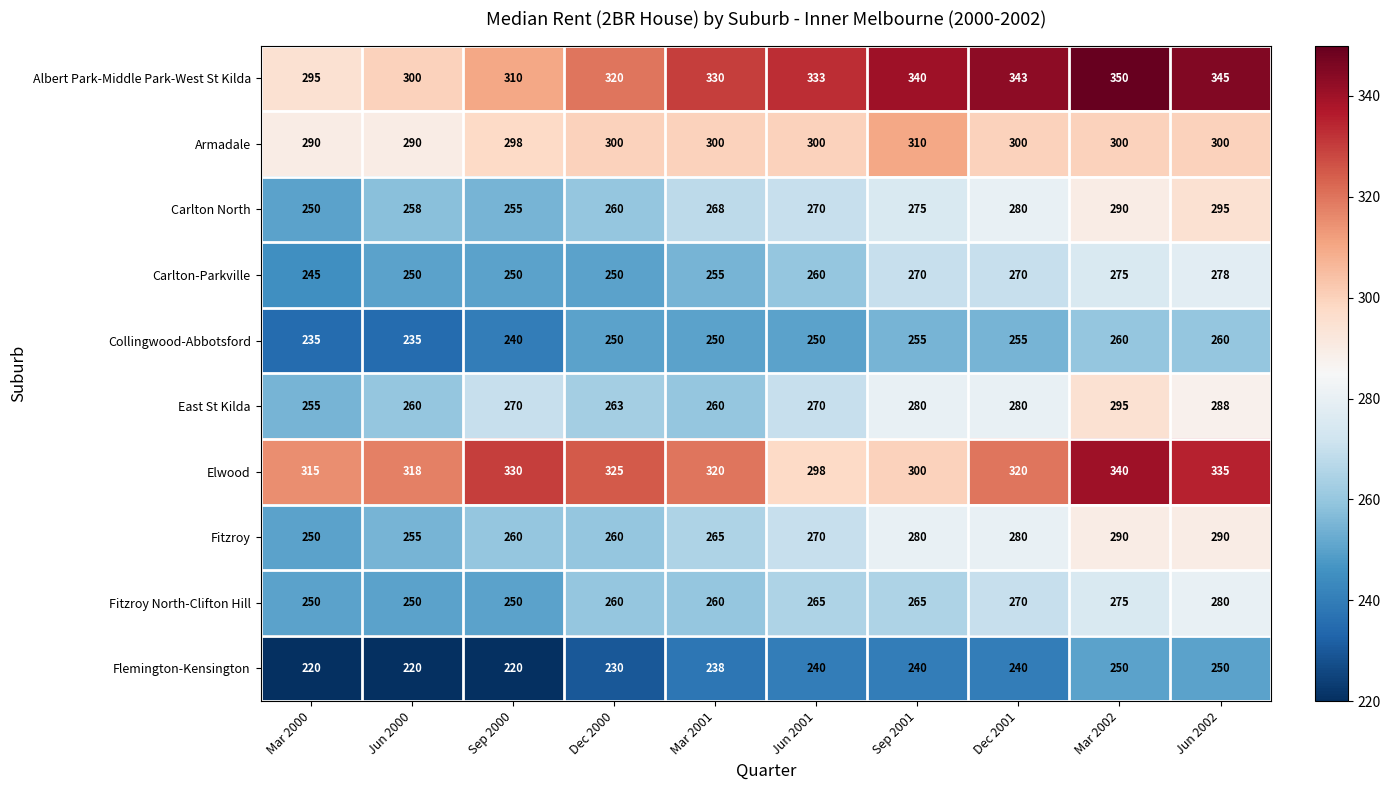

What is the difference between the Armadale values at Mar 2000 and Jun 2001?

10